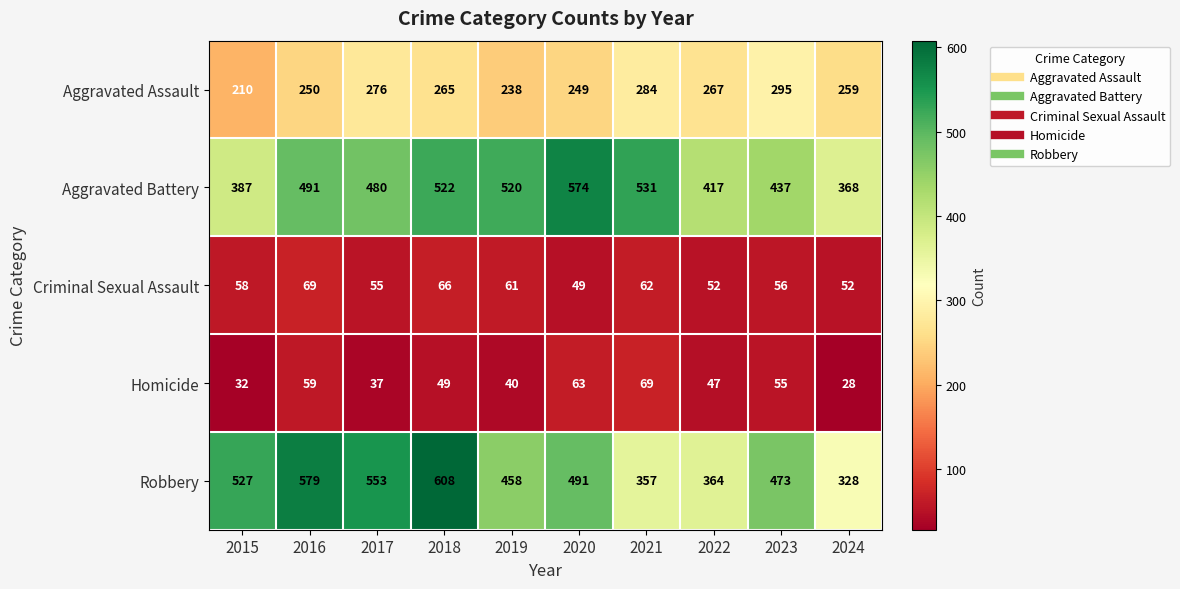

At how many categories does at least one series exceed 37?

10